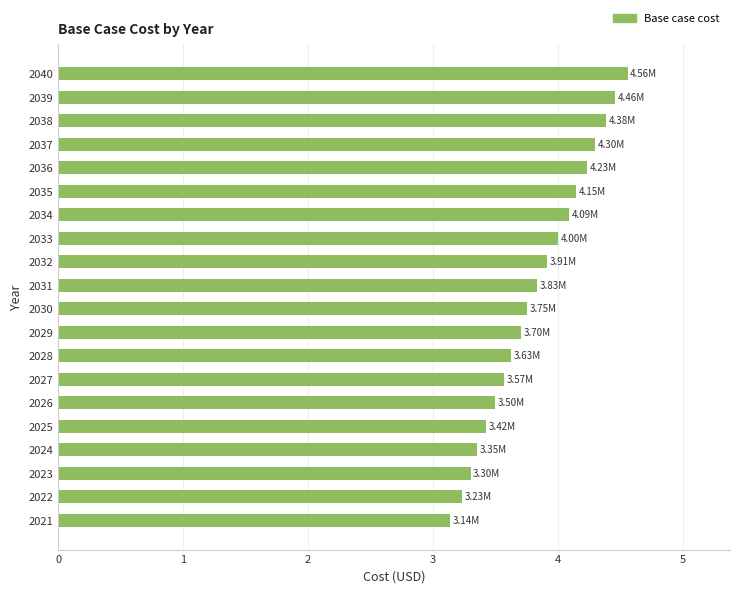

What is the difference between the second highest and second lowest values?

1.2